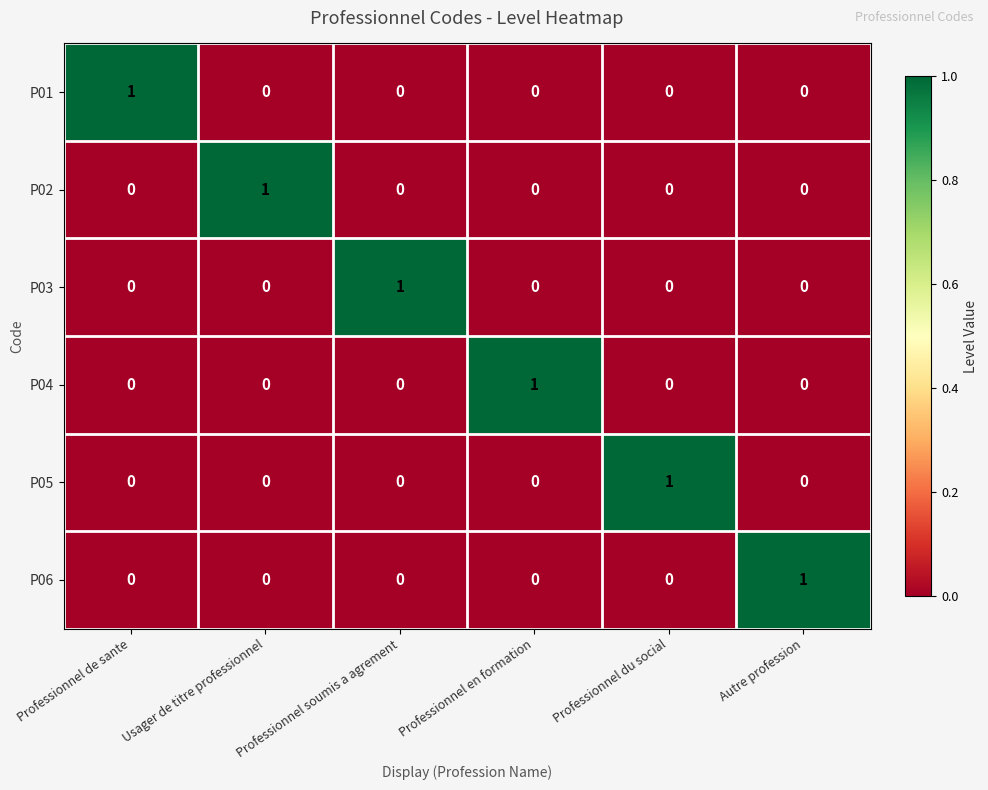

What is the difference between the highest and lowest values at Usager de titre professionnel?

1